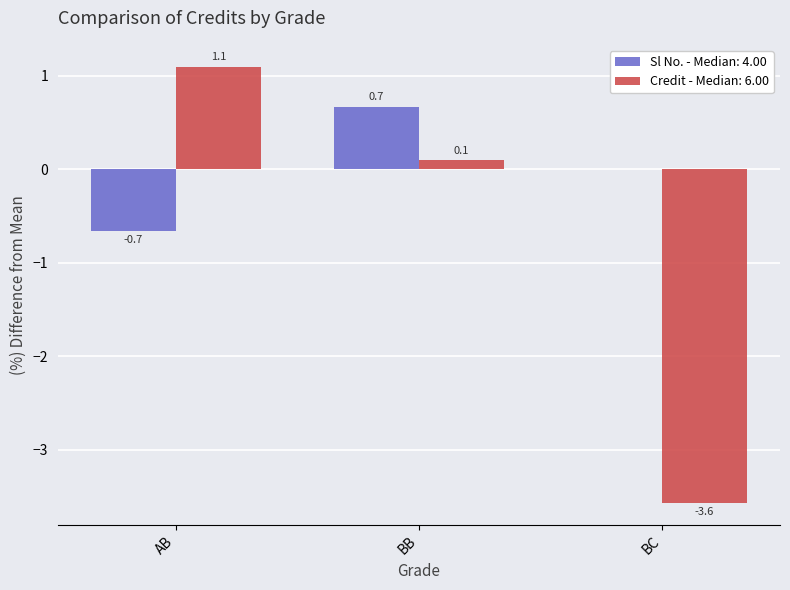

What is the sum of all Credit - Median: 6.00 values?

-2.4